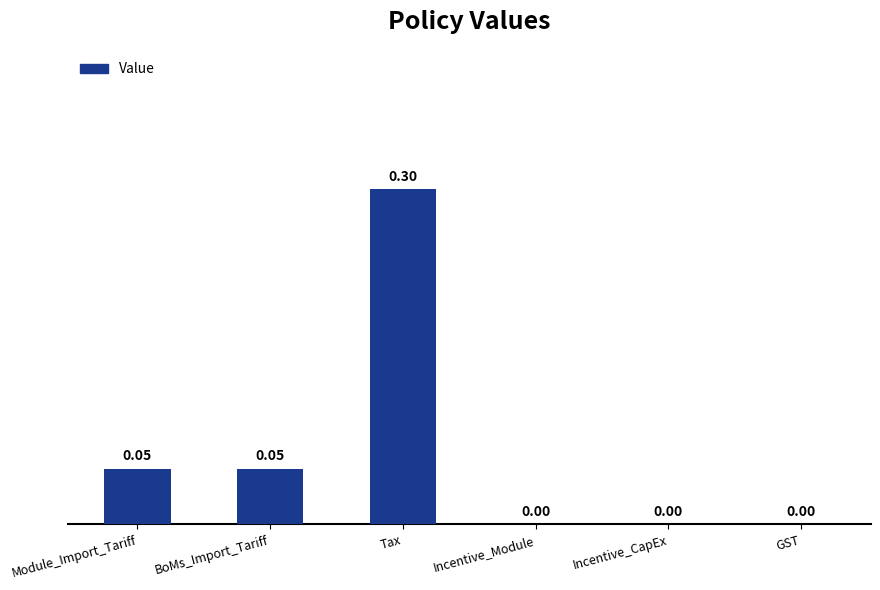

Are the bars horizontal?

No